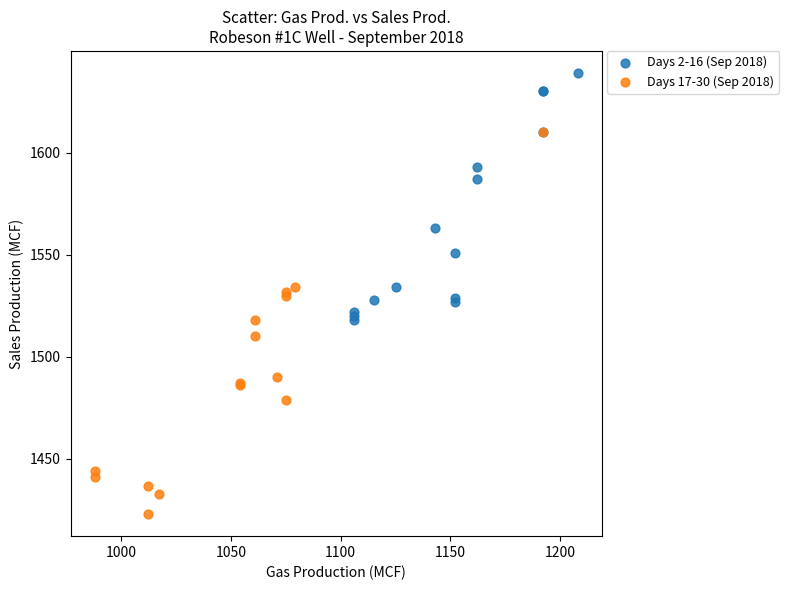

Which series contains the highest Y value?

Days 2-16 (Sep 2018)